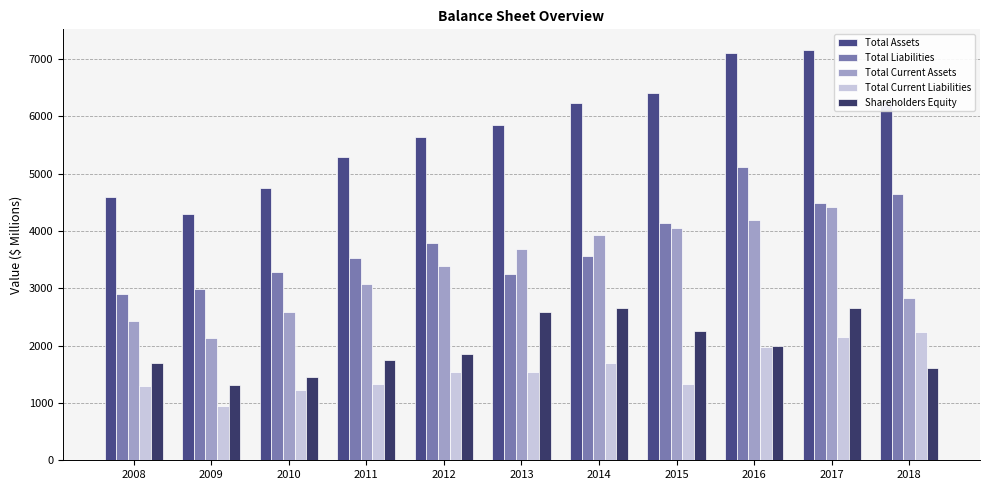

Is it true that Shareholders Equity equals 1689 at 2008?

True